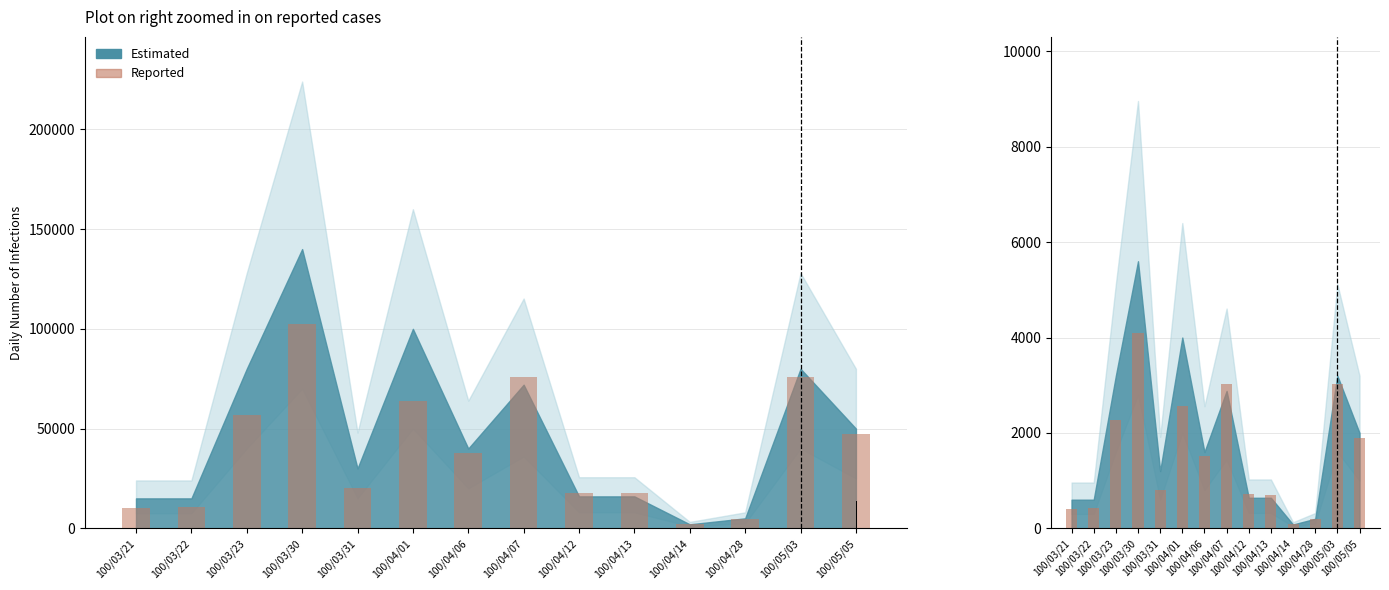

Rank the categories by value from lowest to highest.

100/04/14, 100/04/28, 100/03/21, 100/03/22, 100/04/13, 100/04/12, 100/03/31, 100/04/06, 100/05/05, 100/03/23, 100/04/01, 100/05/03, 100/04/07, 100/03/30